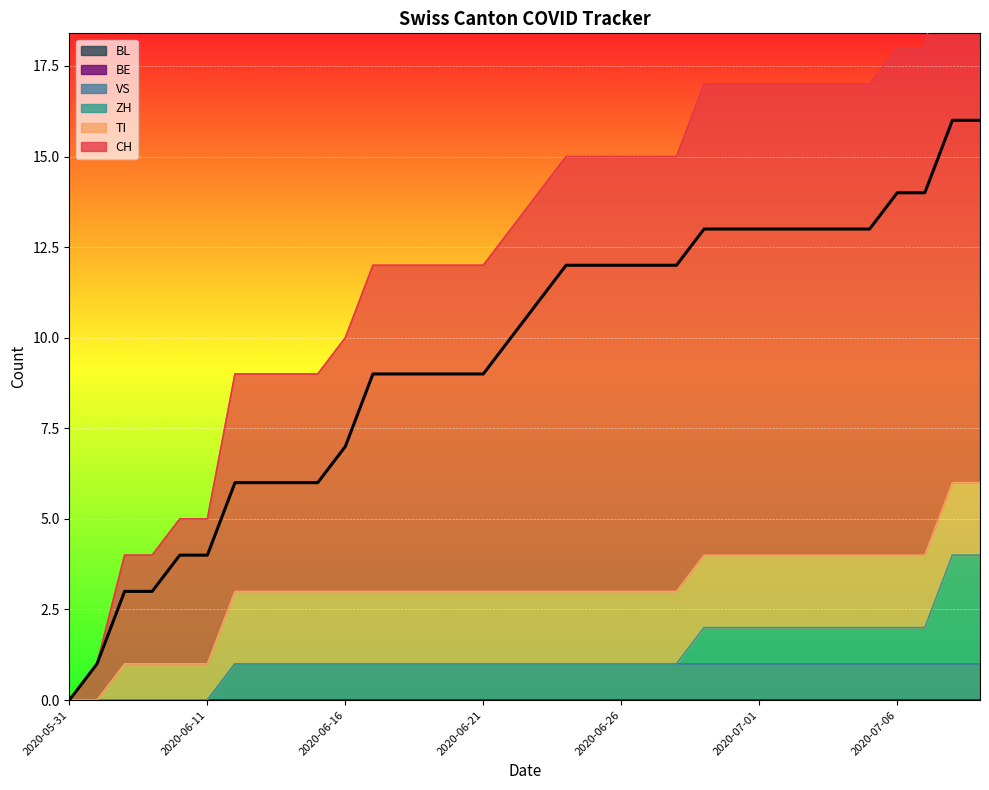

Where is the data nearest to the value 8?

2020-06-16